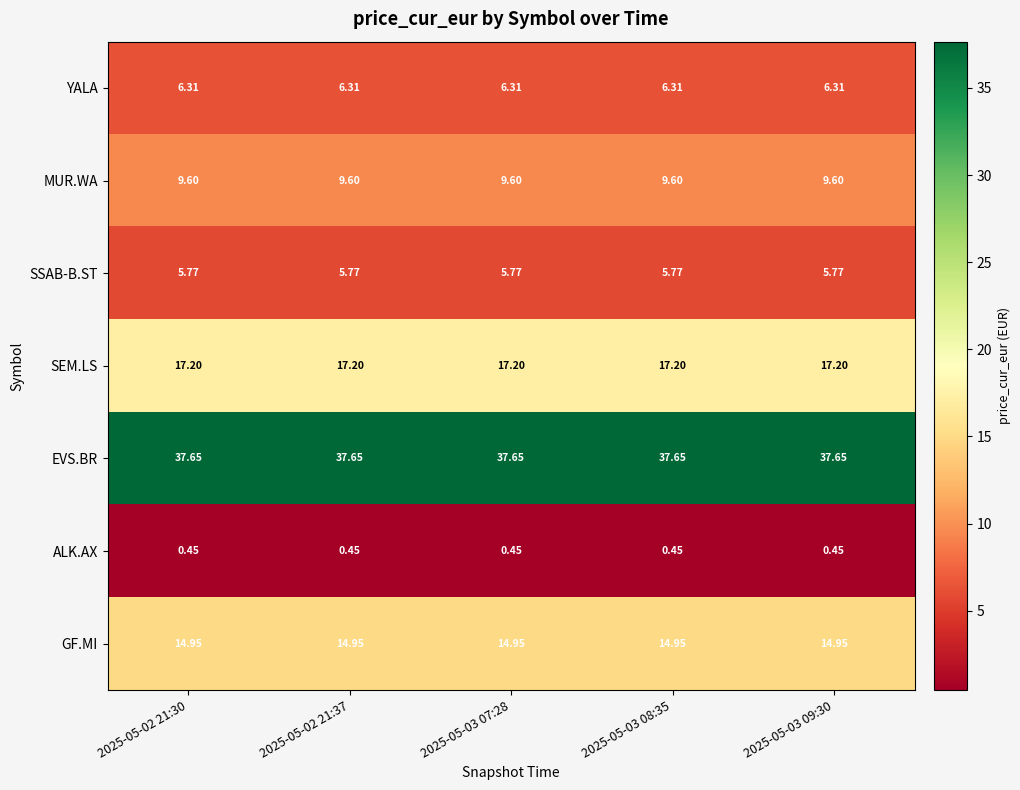

At how many categories does at least one series exceed 34?

5